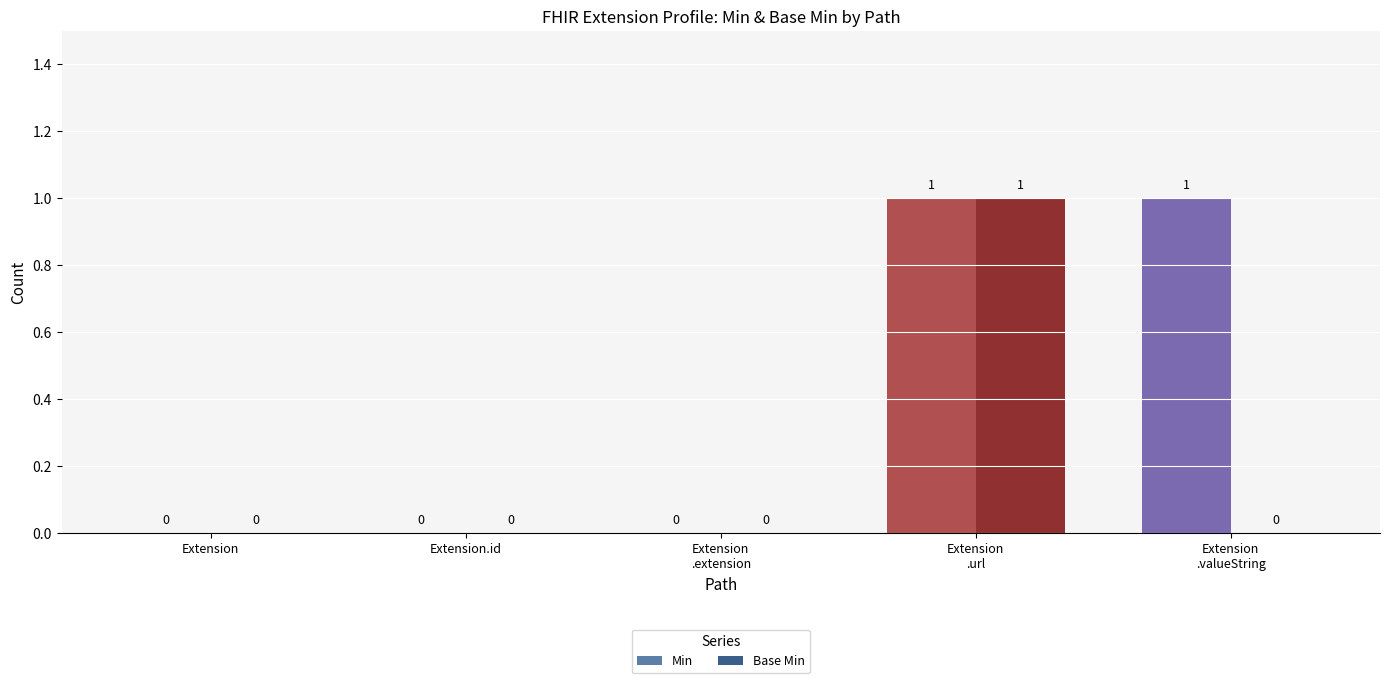

Which series has the largest total across all categories?

Min